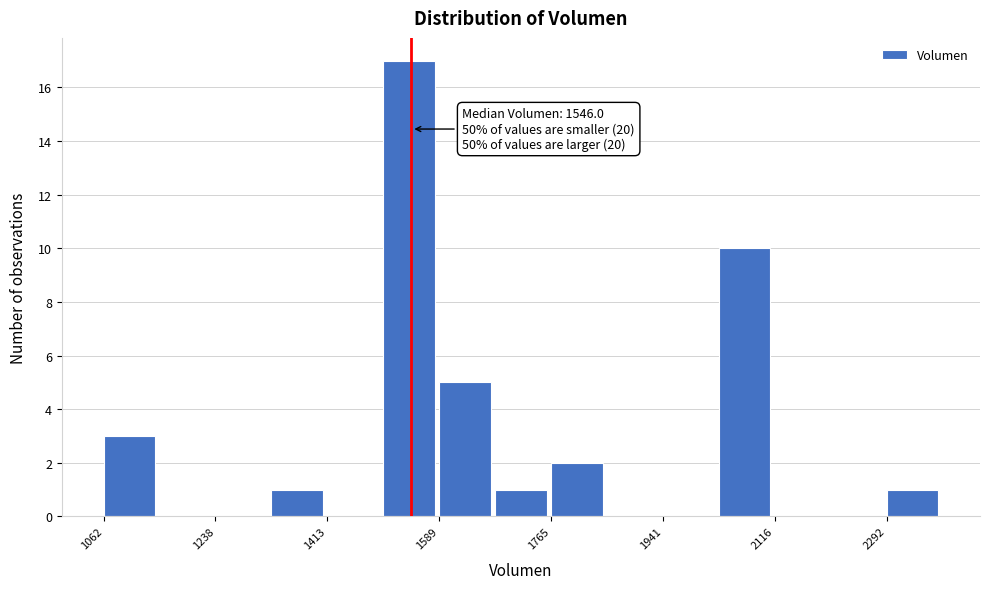

Which range on the x-axis has the tallest bar?

1500 to 1580